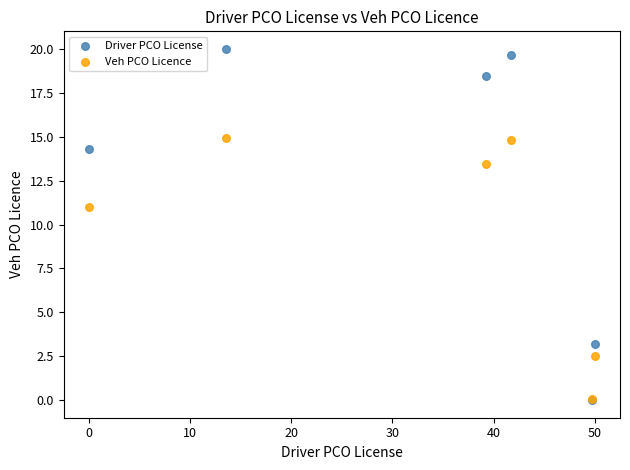

Which series has the largest Y range (max minus min)?

Driver PCO License